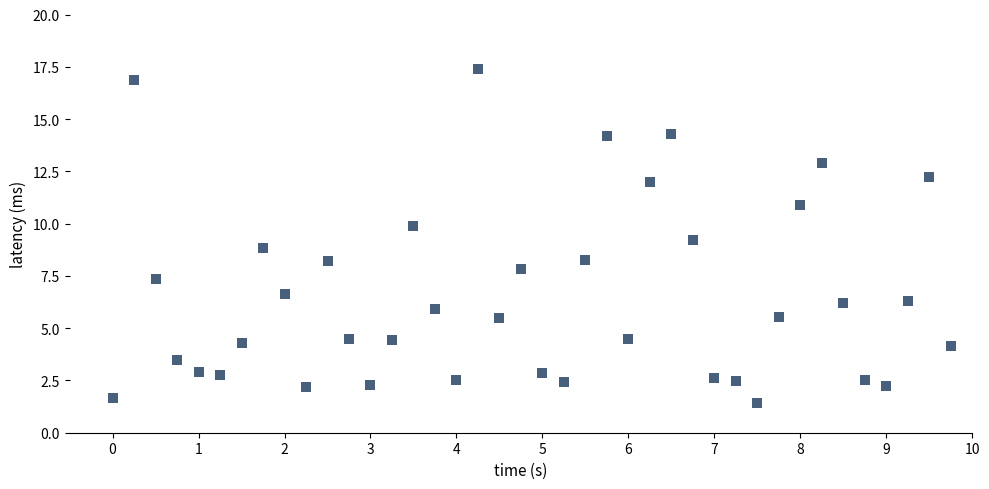

What is the range of Y values (max minus min)?

16.0